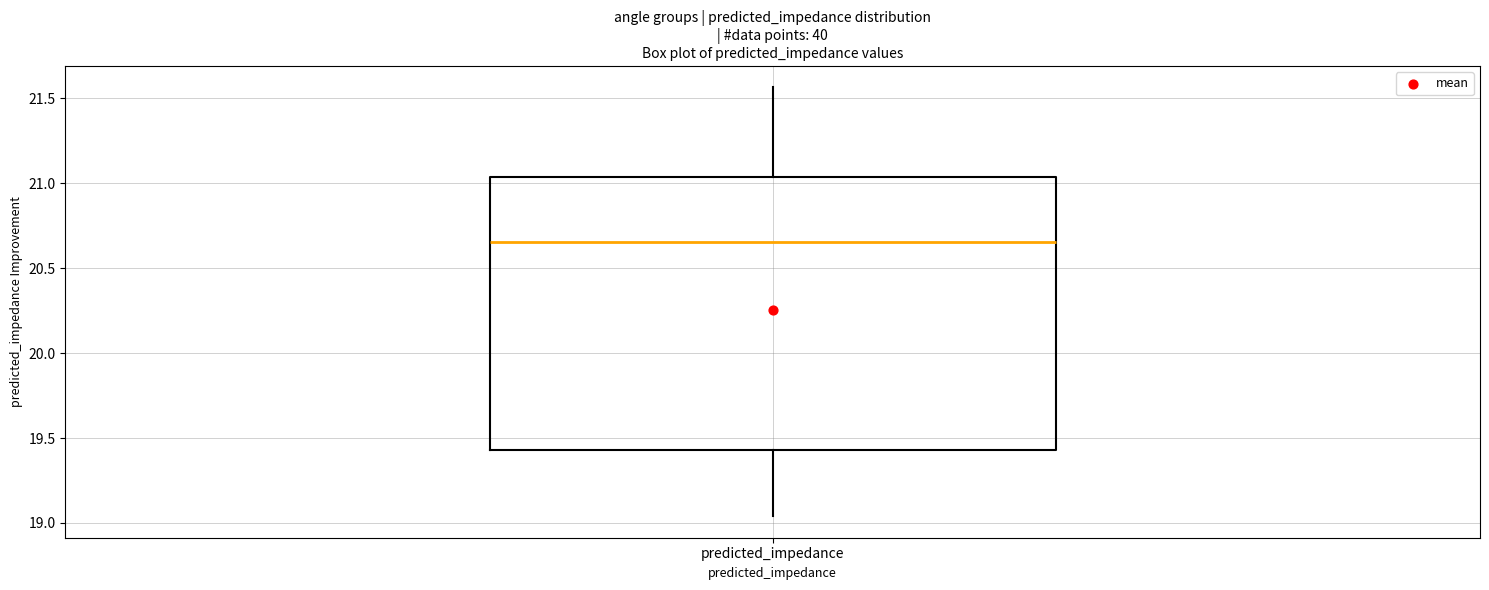

Transcribe this box plot: give where the median line is, the range the box spans, and where the two whiskers end, as read against the y-axis. The values are not printed on the chart, so give them approximately, as read against the axis.

median 20.65, box 19.45 to 21.05, whiskers 19.05 to 21.55